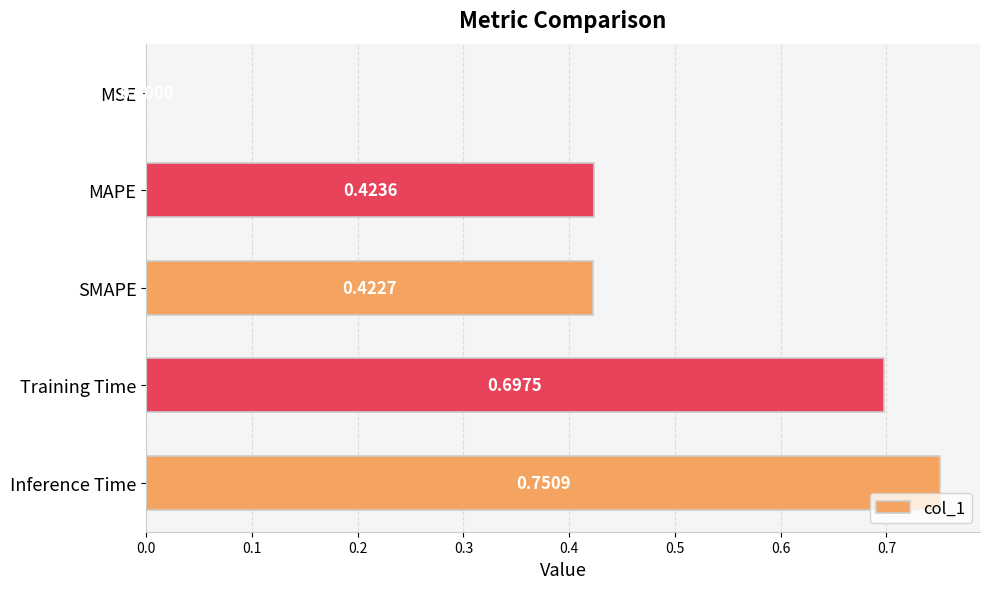

What is the sum of all values?

2.3